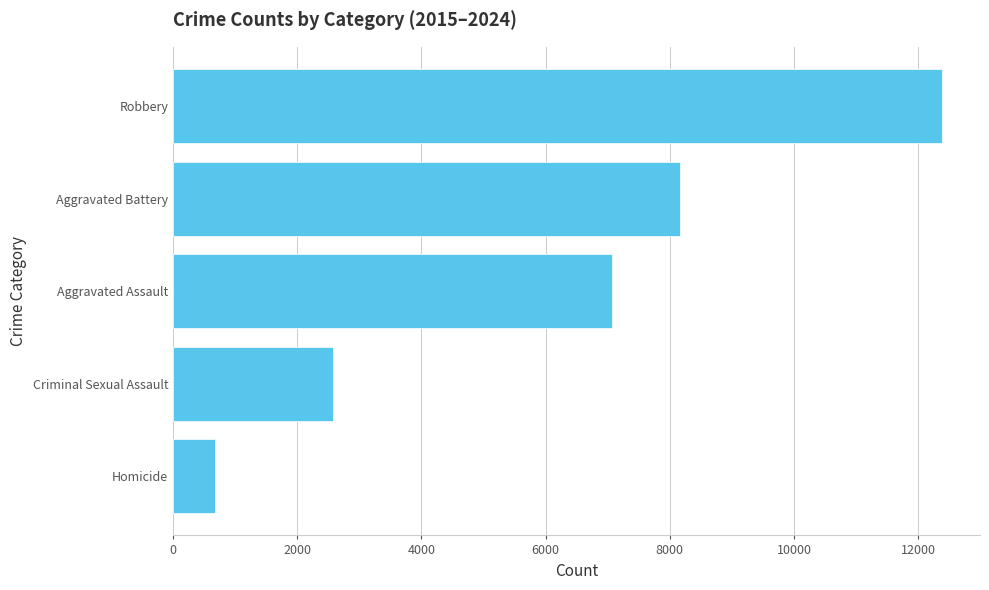

Reading top to bottom, extract all data points from this chart.

Robbery=12376	Aggravated Battery=8170	Aggravated Assault=7065	Criminal Sexual Assault=2575	Homicide=681